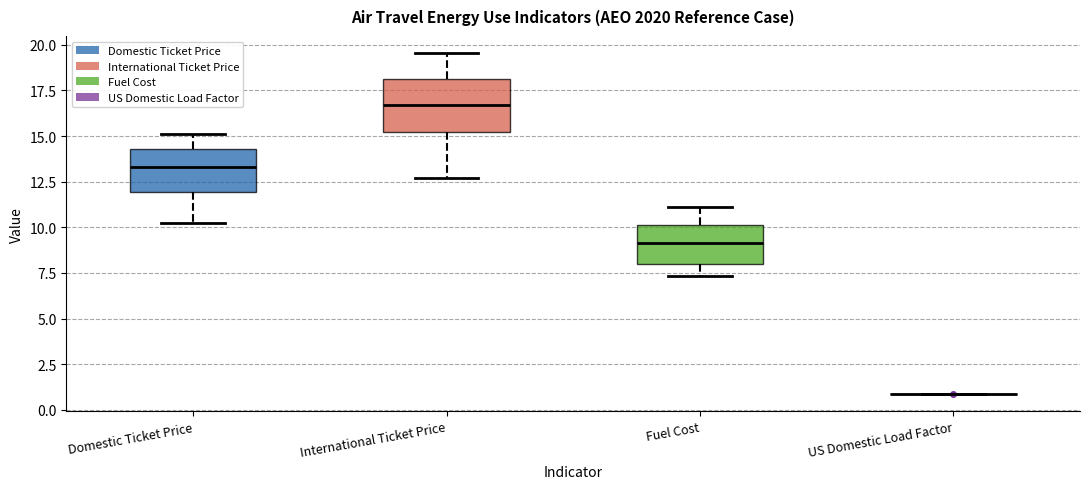

Where does the lower whisker of the box for Domestic Ticket Price end on the y-axis? The values are not printed on the chart, so give them approximately, as read against the axis.

10.0